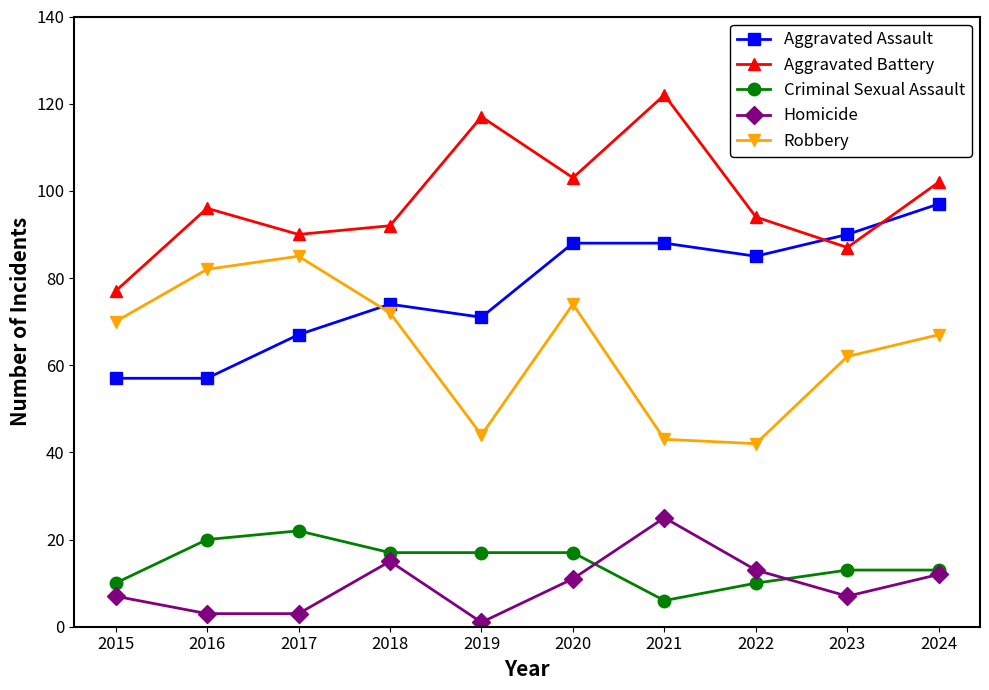

Reading right to left, transcribe all the data shown in this chart.

Aggravated Assault: 2024=97	2023=90	2022=85	2021=88	2020=88	2019=71	2018=74	2017=67	2016=57	2015=57
Aggravated Battery: 2024=102	2023=87	2022=94	2021=122	2020=103	2019=117	2018=92	2017=90	2016=96	2015=77
Criminal Sexual Assault: 2024=13	2023=13	2022=10	2021=6	2020=17	2019=17	2018=17	2017=22	2016=20	2015=10
Homicide: 2024=12	2023=7	2022=13	2021=25	2020=11	2019=1	2018=15	2017=3	2016=3	2015=7
Robbery: 2024=67	2023=62	2022=42	2021=43	2020=74	2019=44	2018=72	2017=85	2016=82	2015=70